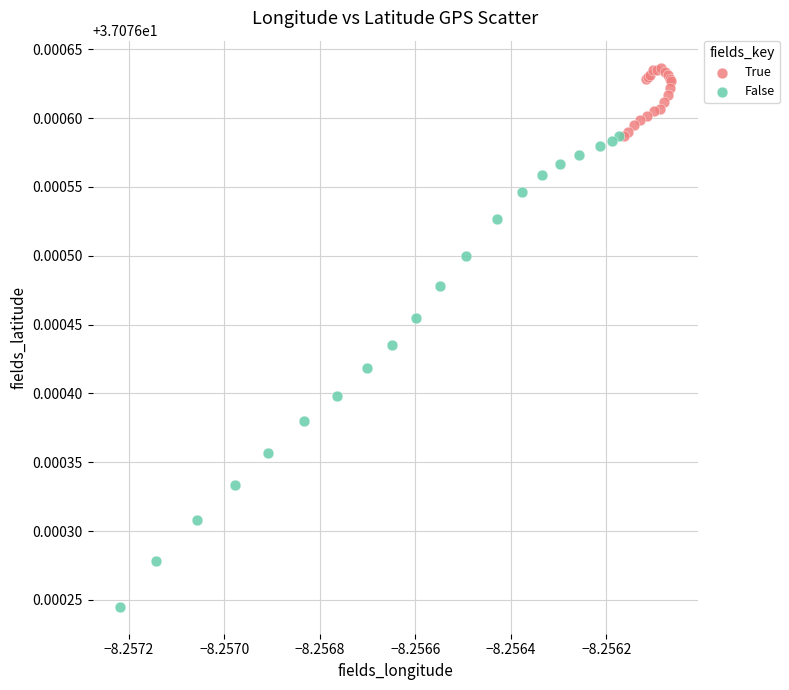

Which series reaches the maximum Y coordinate?

True